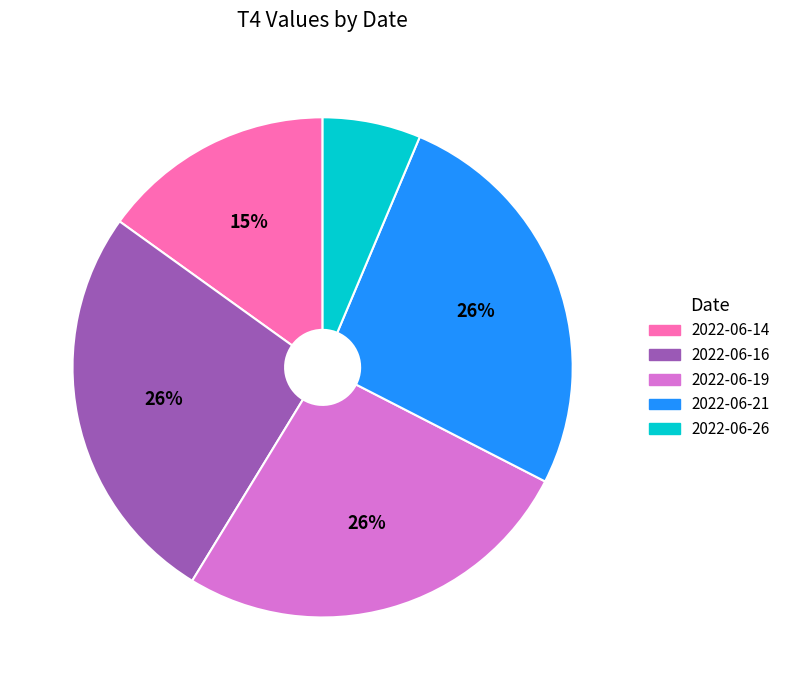

What is the ratio of the value at 2022-06-21 to the value at 2022-06-19?

1.0